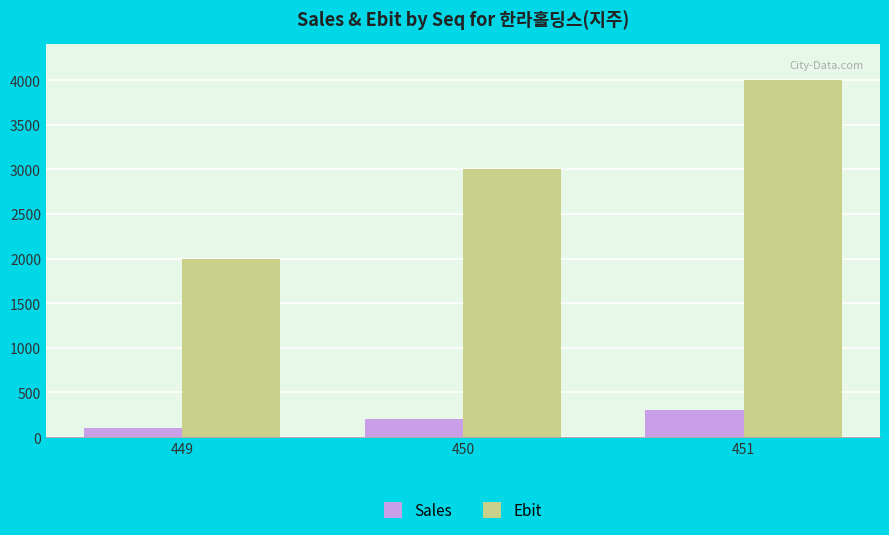

What are all the series names shown in the legend?

Sales, Ebit